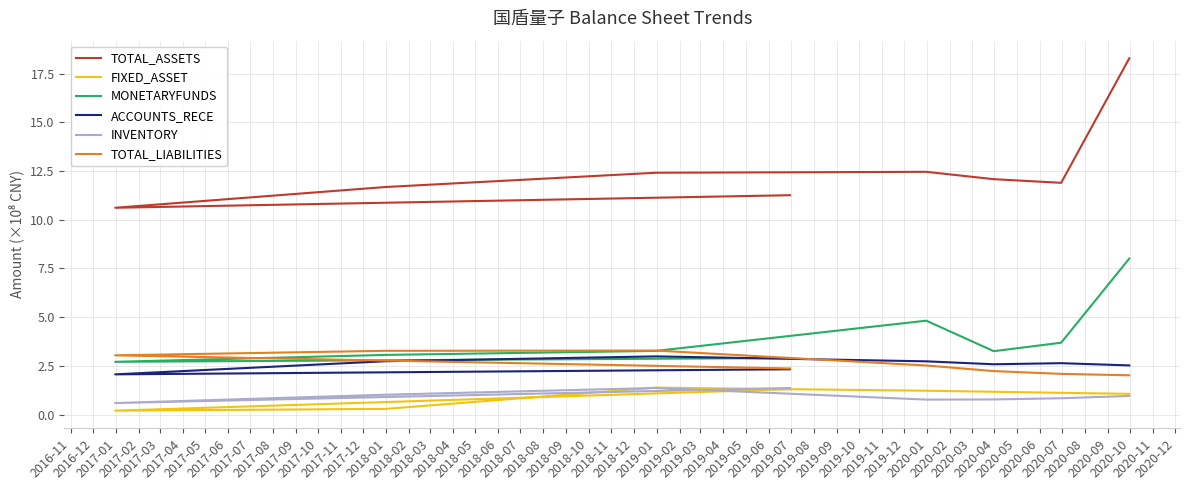

What are all the series names shown in the legend?

TOTAL_ASSETS, FIXED_ASSET, MONETARYFUNDS, ACCOUNTS_RECE, INVENTORY, TOTAL_LIABILITIES